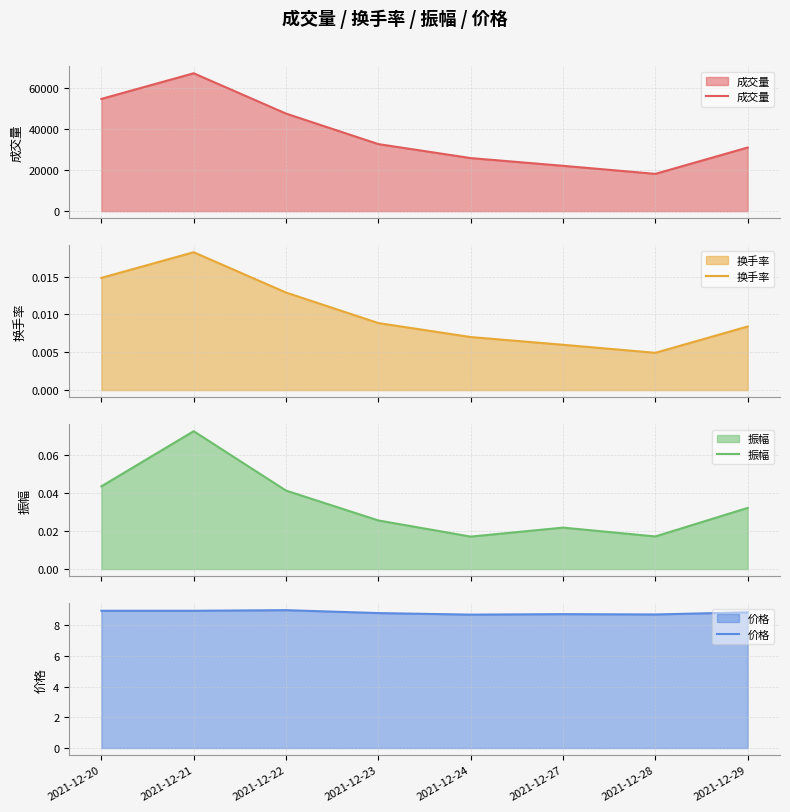

True or false: 成交量 and 价格 cross at least once.

False